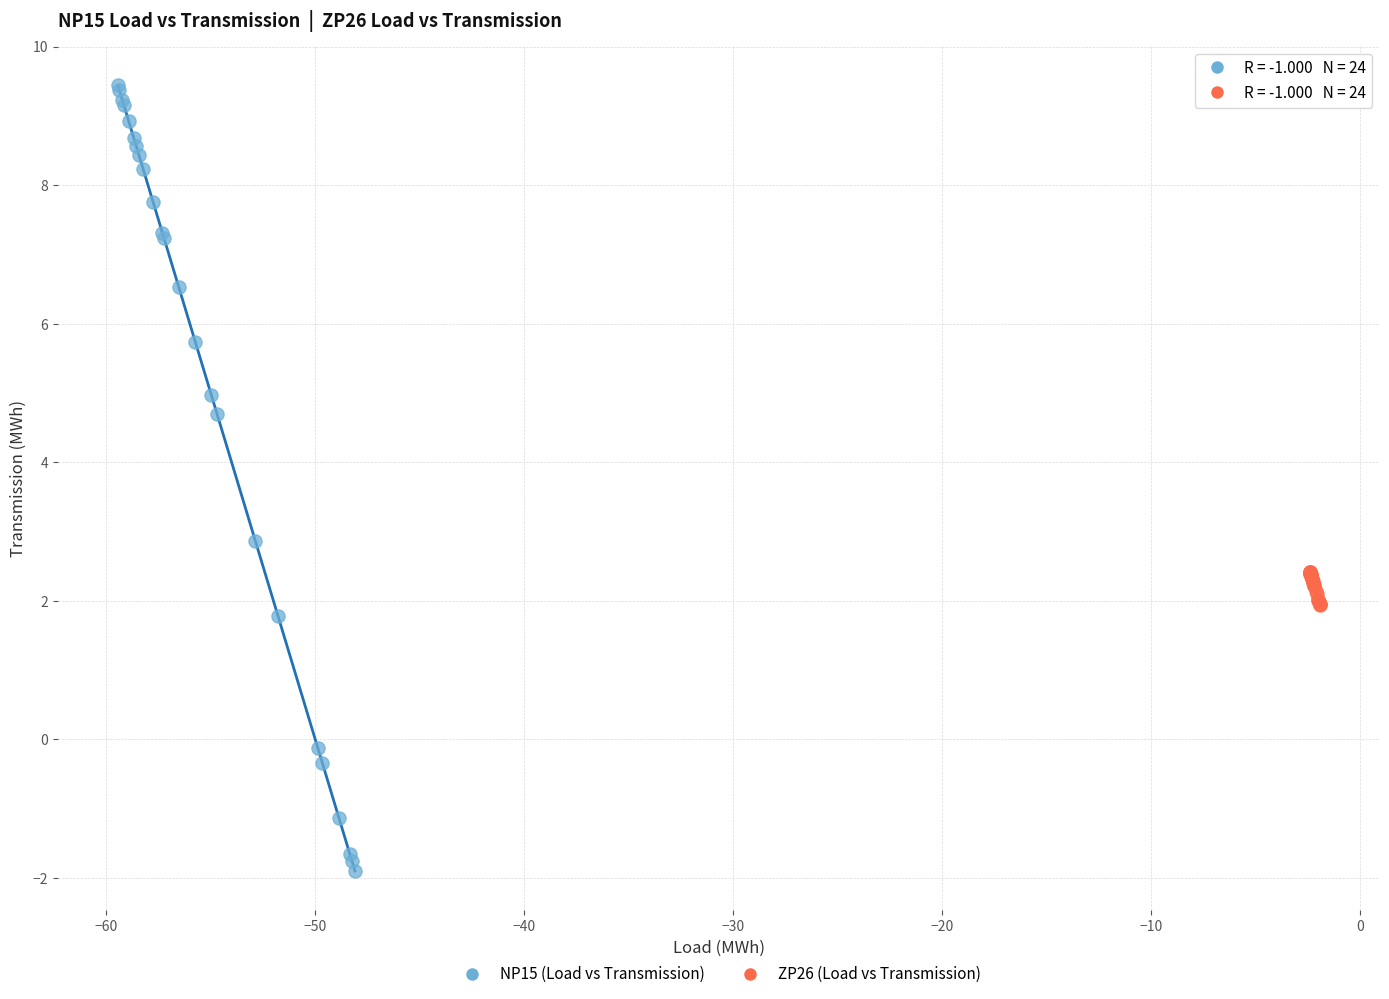

Which series reaches the minimum Y coordinate?

NP15 (Load vs Transmission)